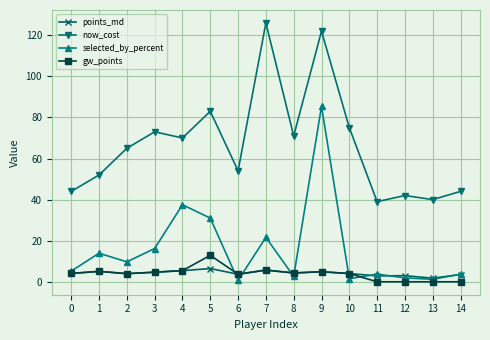

True or false: now_cost and points_md intersect in this chart.

False